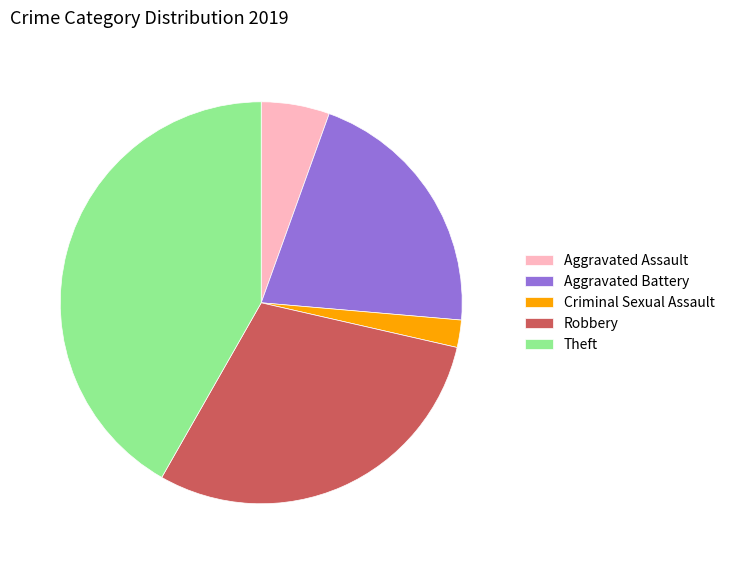

Which category has the biggest portion of the pie?

Theft